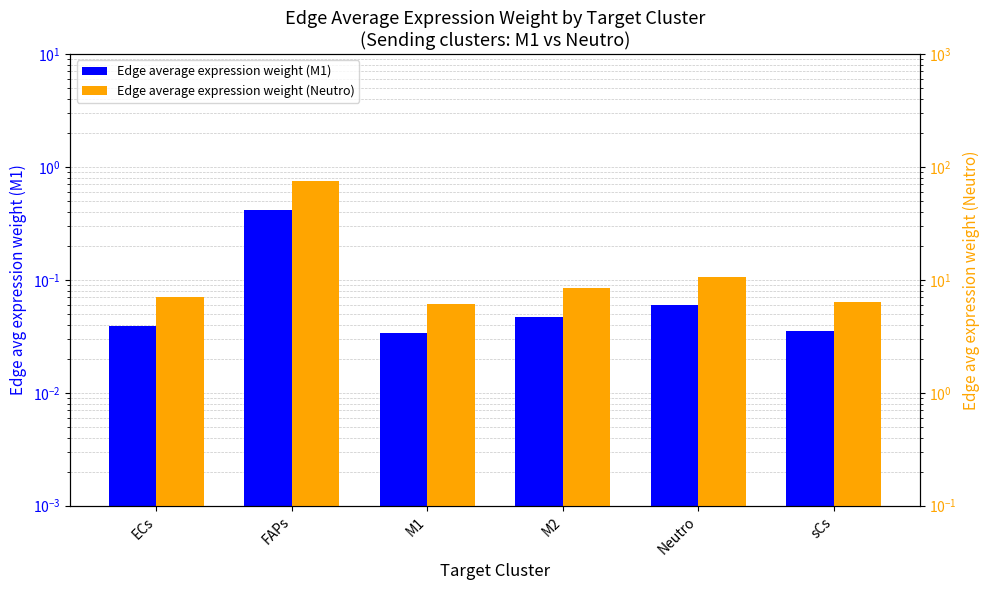

Which series has the largest total across all categories?

Edge average expression weight (Neutro)